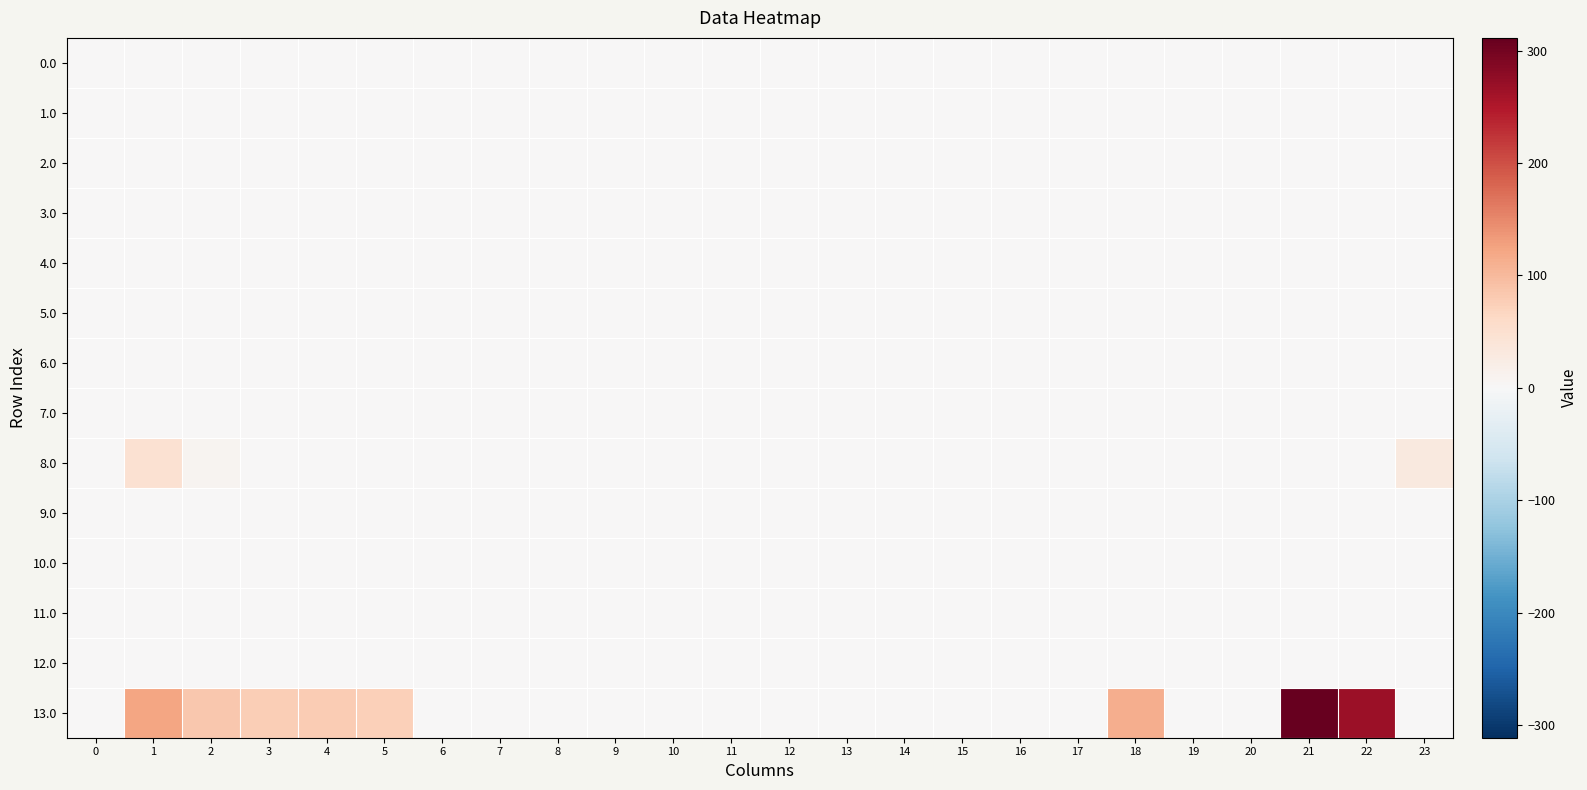

Reading right to left, extract all data points from this chart.

0.0: 23=0.0	22=0.0	21=0.0	20=0.0	19=0.0	18=0.0	17=0.0	16=0.0	15=0.0	14=0.0	13=0.0	12=0.0	11=0.0	10=0.0	9=0.0	8=0.0	7=0.0	6=0.0	5=0.0	4=0.0	3=0.0	2=0.0	1=0.0	0=0.0
1.0: 23=0.0	22=0.0	21=0.0	20=0.0	19=0.0	18=0.0	17=0.0	16=0.0	15=0.0	14=0.0	13=0.0	12=0.0	11=0.0	10=0.0	9=0.0	8=0.0	7=0.0	6=0.0	5=0.0	4=0.0	3=0.0	2=0.0	1=0.0	0=0.0
2.0: 23=0.0	22=0.0	21=0.0	20=0.0	19=0.0	18=0.0	17=0.0	16=0.0	15=0.0	14=0.0	13=0.0	12=0.0	11=0.0	10=0.0	9=0.0	8=0.0	7=0.0	6=0.0	5=0.0	4=0.0	3=0.0	2=0.0	1=0.0	0=0.0
3.0: 23=0.0	22=0.0	21=0.0	20=0.0	19=0.0	18=0.0	17=0.0	16=0.0	15=0.0	14=0.0	13=0.0	12=0.0	11=0.0	10=0.0	9=0.0	8=0.0	7=0.0	6=0.0	5=0.0	4=0.0	3=0.0	2=0.0	1=0.0	0=0.0
4.0: 23=0.0	22=0.0	21=0.0	20=0.0	19=0.0	18=0.0	17=0.0	16=0.0	15=0.0	14=0.0	13=0.0	12=0.0	11=0.0	10=0.0	9=0.0	8=0.0	7=0.0	6=0.0	5=0.0	4=0.0	3=0.0	2=0.0	1=0.0	0=0.0
5.0: 23=0.0	22=0.0	21=0.0	20=0.0	19=0.0	18=0.0	17=0.0	16=0.0	15=0.0	14=0.0	13=0.0	12=0.0	11=0.0	10=0.0	9=0.0	8=0.0	7=0.0	6=0.0	5=0.0	4=0.0	3=0.0	2=0.0	1=0.0	0=0.0
6.0: 23=0.0	22=0.0	21=0.0	20=0.0	19=0.0	18=0.0	17=0.0	16=0.0	15=0.0	14=0.0	13=0.0	12=0.0	11=0.0	10=0.0	9=0.0	8=0.0	7=0.0	6=0.0	5=0.0	4=0.0	3=0.0	2=0.0	1=0.0	0=0.0
7.0: 23=0.0	22=0.0	21=0.0	20=0.0	19=0.0	18=0.0	17=0.0	16=0.0	15=0.0	14=0.0	13=0.0	12=0.0	11=0.0	10=0.0	9=0.0	8=0.0	7=0.0	6=0.0	5=0.0	4=0.0	3=0.0	2=0.0	1=0.0	0=0.0
8.0: 23=29.3	22=0.0	21=0.0	20=0.0	19=0.0	18=0.0	17=0.0	16=0.0	15=0.0	14=0.0	13=0.0	12=0.0	11=0.0	10=0.0	9=0.0	8=0.0	7=0.0	6=0.0	5=0.0	4=0.0	3=0.0	2=8.3	1=47.5	0=0.0
9.0: 23=0.0	22=0.0	21=0.0	20=0.0	19=0.0	18=0.0	17=0.0	16=0.0	15=0.0	14=0.0	13=0.0	12=0.0	11=0.0	10=0.0	9=0.0	8=0.0	7=0.0	6=0.0	5=0.0	4=0.0	3=0.0	2=0.0	1=0.0	0=0.0
10.0: 23=0.0	22=0.0	21=0.0	20=0.0	19=0.0	18=0.0	17=0.0	16=0.0	15=0.0	14=0.0	13=0.0	12=0.0	11=0.0	10=0.0	9=0.0	8=0.0	7=0.0	6=0.0	5=0.0	4=0.0	3=0.0	2=0.0	1=0.0	0=0.0
11.0: 23=0.0	22=0.0	21=0.0	20=0.0	19=0.0	18=0.0	17=0.0	16=0.0	15=0.0	14=0.0	13=0.0	12=0.0	11=0.0	10=0.0	9=0.0	8=0.0	7=0.0	6=0.0	5=0.0	4=0.0	3=0.0	2=0.0	1=0.0	0=0.0
12.0: 23=0.0	22=0.0	21=0.0	20=0.0	19=0.0	18=0.0	17=0.0	16=0.0	15=0.0	14=0.0	13=0.0	12=0.0	11=0.0	10=0.0	9=0.0	8=0.0	7=0.0	6=0.0	5=0.0	4=0.0	3=0.0	2=0.0	1=0.0	0=0.0
13.0: 23=0.0	22=265.3	21=311.4	20=0.0	19=0.0	18=112.8	17=0.0	16=0.0	15=0.0	14=0.0	13=0.0	12=0.0	11=0.0	10=0.0	9=0.0	8=0.0	7=0.0	6=0.0	5=75.3	4=77.9	3=77.4	2=83.3	1=122.5	0=0.0